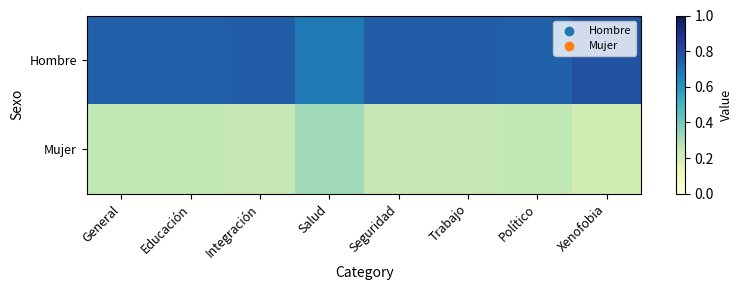

Which series has the largest total across all categories?

Hombre